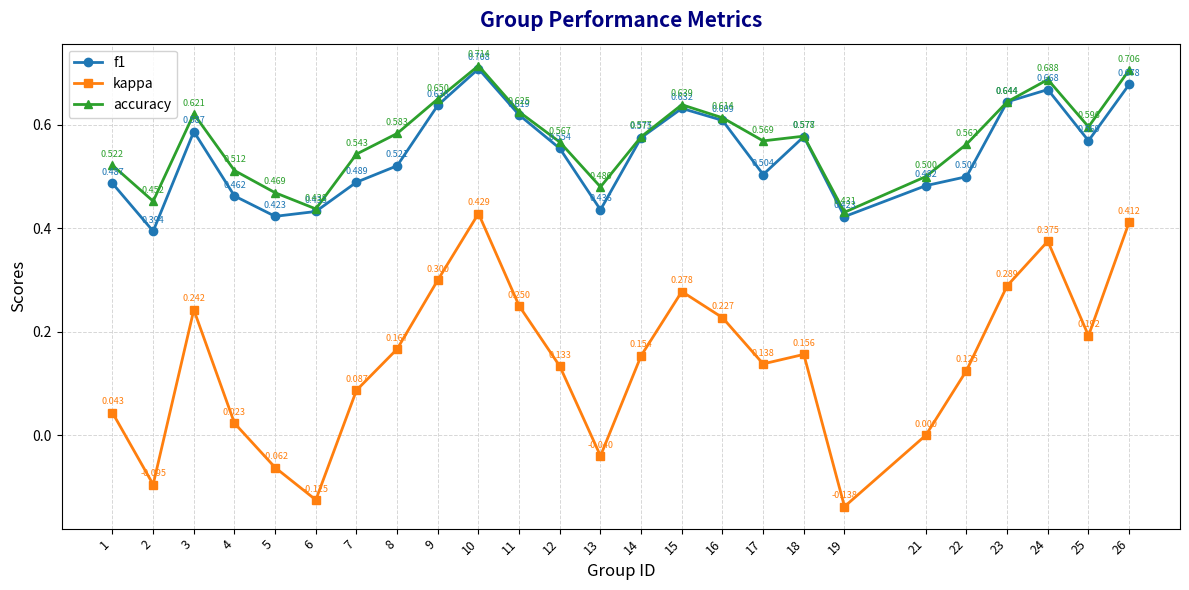

What is the difference between the maximum and minimum values in the accuracy series?

0.3